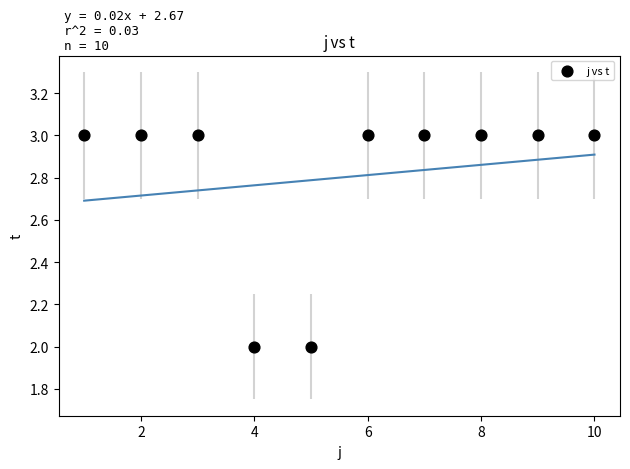

What is the average Y value?

3